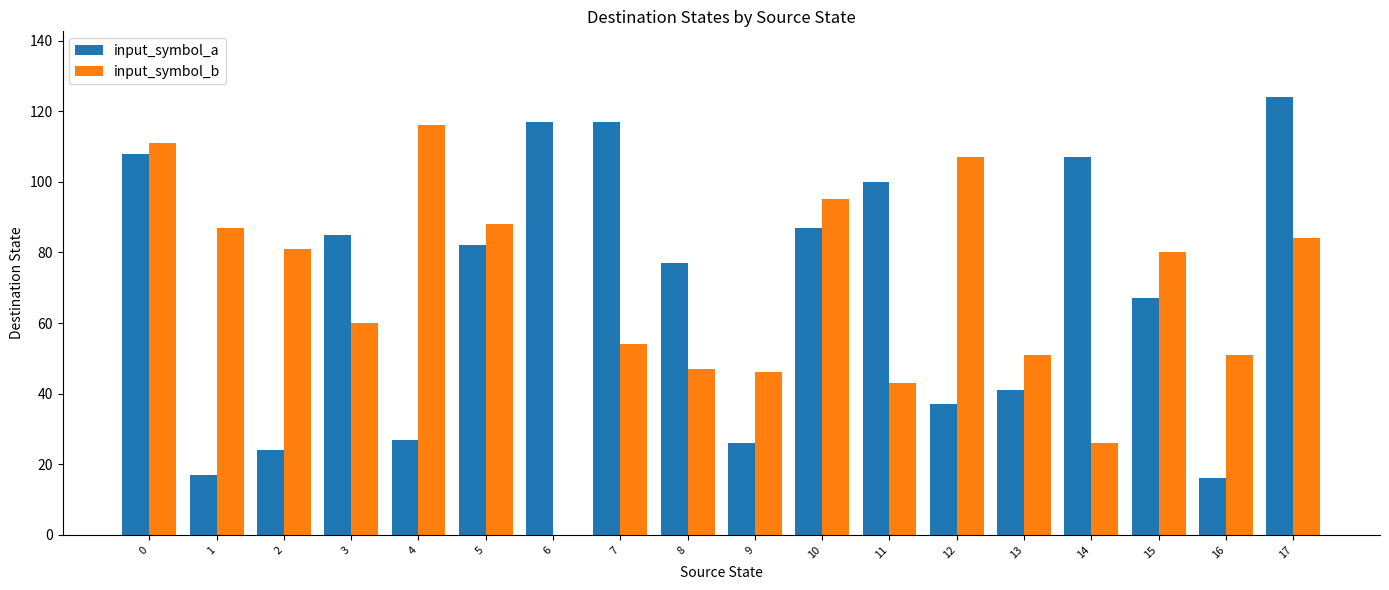

Reading left to right, transcribe all the data shown in this chart.

input_symbol_a: 108	17	24	85	27	82	117	117	77	26	87	100	37	41	107	67	16	124
input_symbol_b: 111	87	81	60	116	88	0	54	47	46	95	43	107	51	26	80	51	84